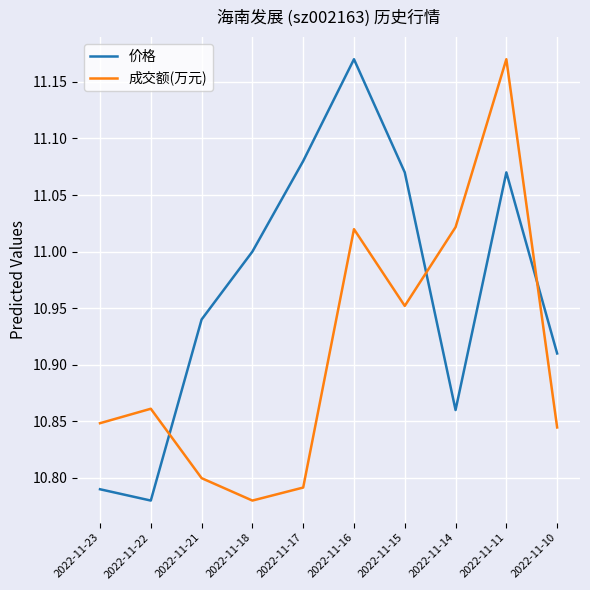

In 价格, how many points are higher than both neighbors (excluding endpoints)?

2